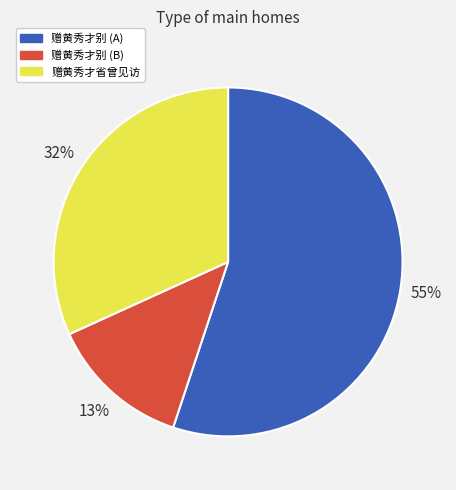

Do 赠黄秀才别 (A) and 赠黄秀才省曾见访 together represent more than half of the pie?

Yes